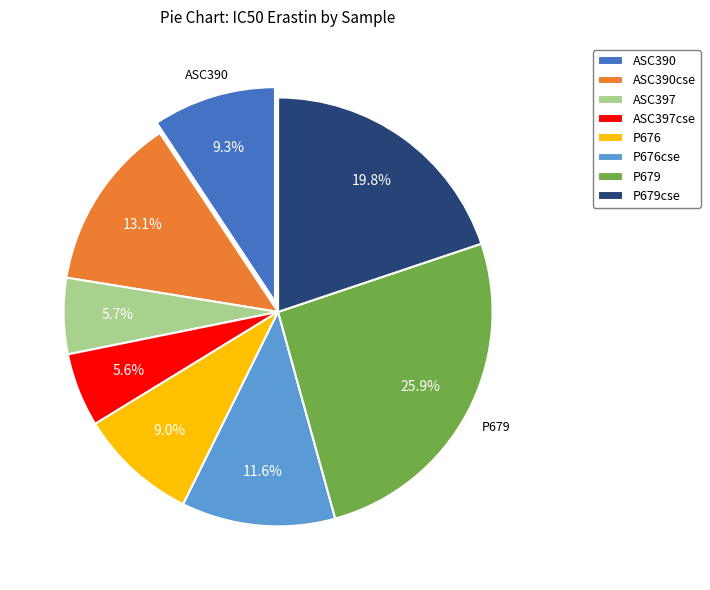

To the nearest percent, what is the combined percentage of ASC390 and ASC397?

15%